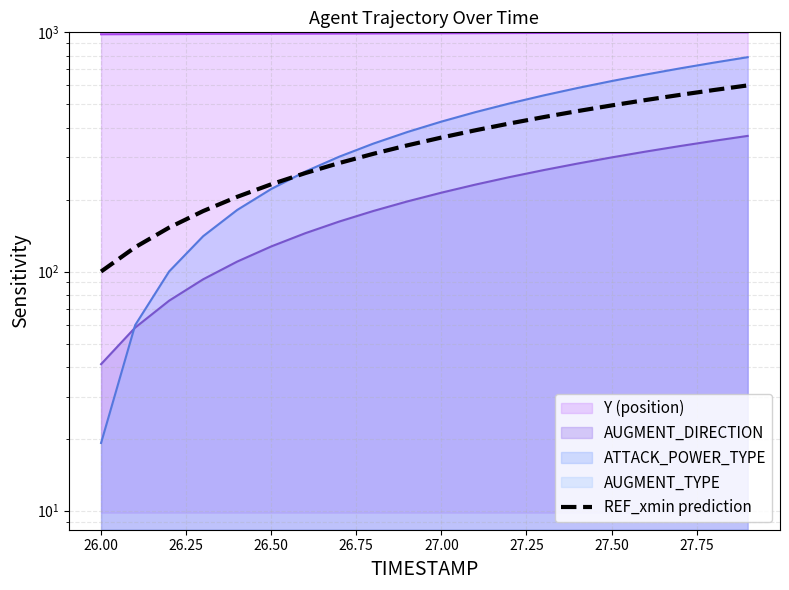

How many values are below 363?

10